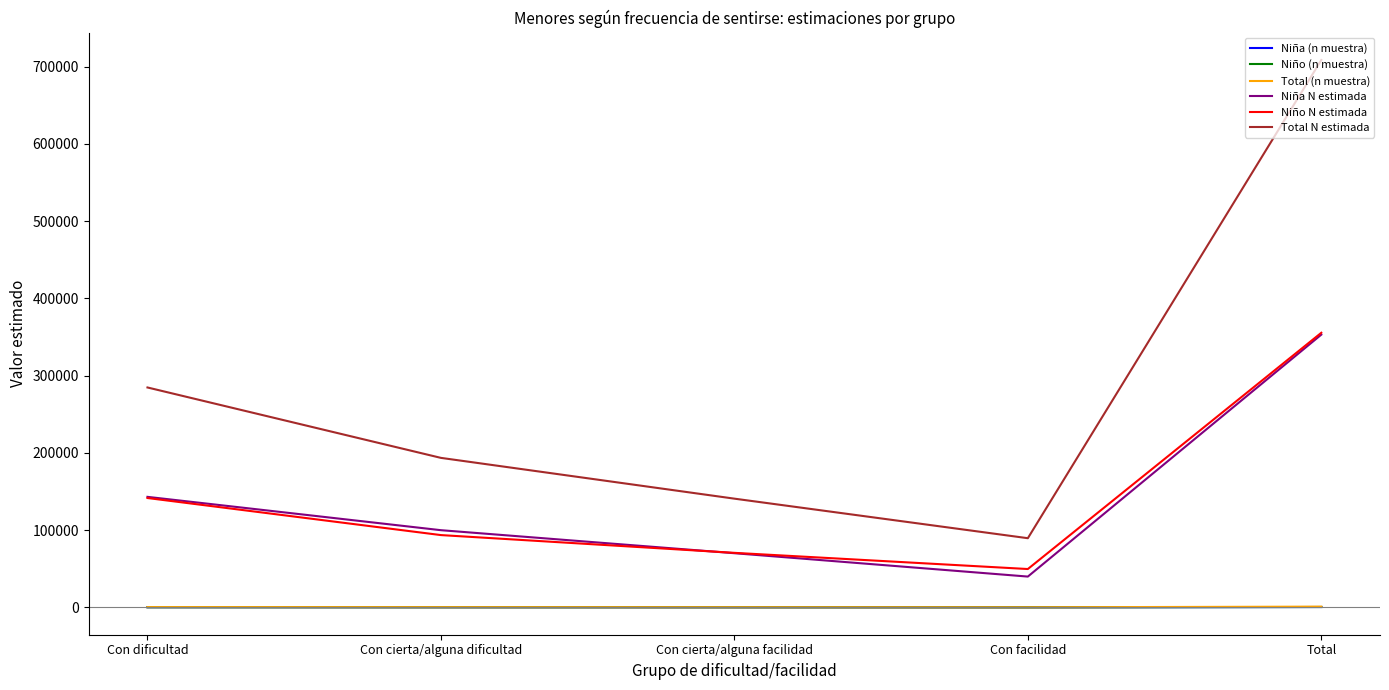

The value of Niña N estimada at Total is 588106. True or false?

False